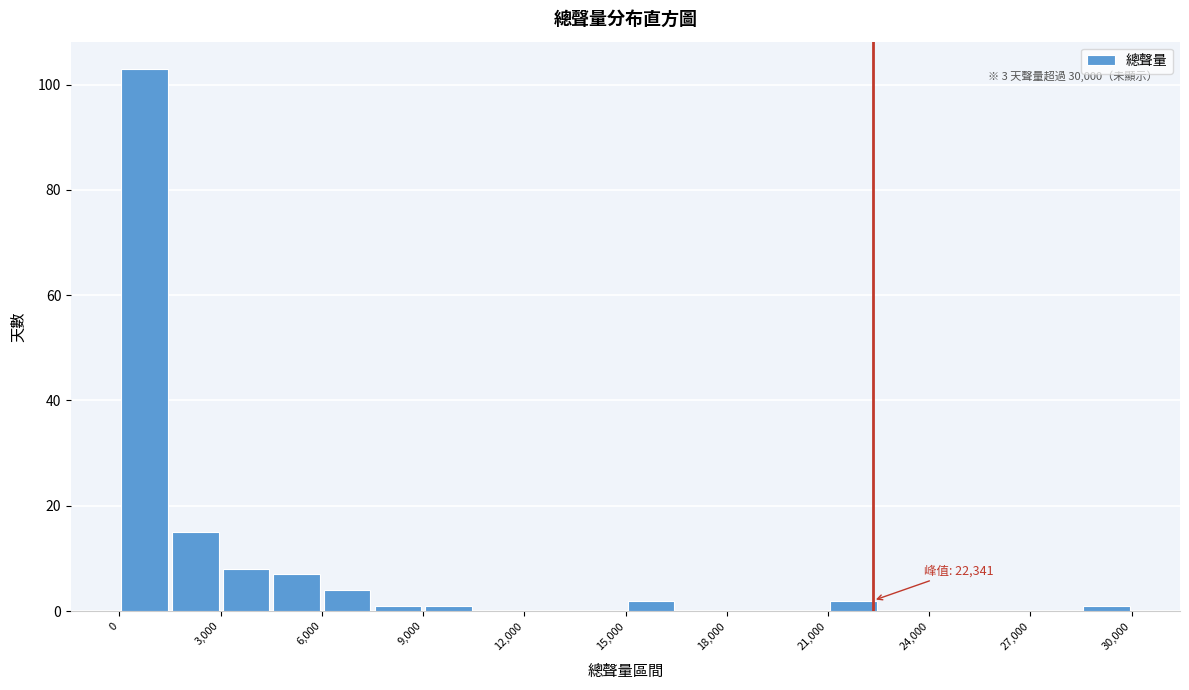

Around what value on the x-axis is the tallest bar? Give the approximate position of its centre, as read against the axis.

1000